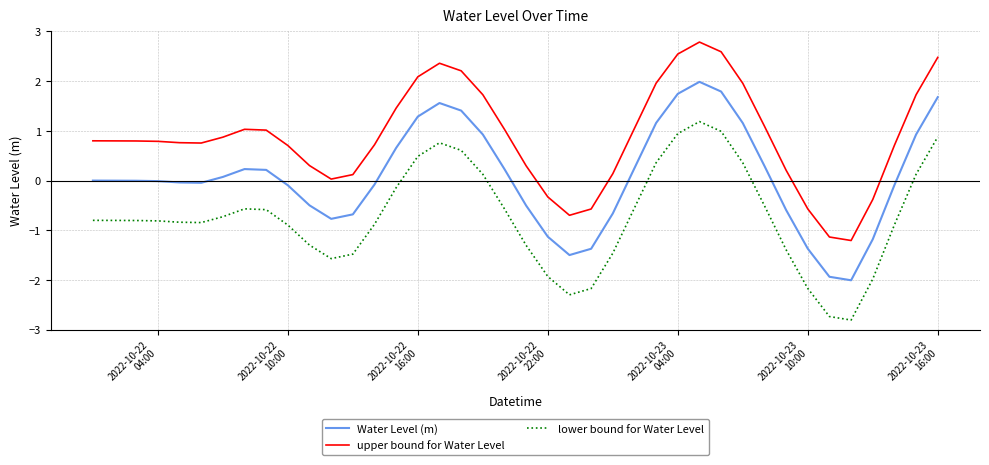

Which series has the largest total across all categories?

upper bound for Water Level